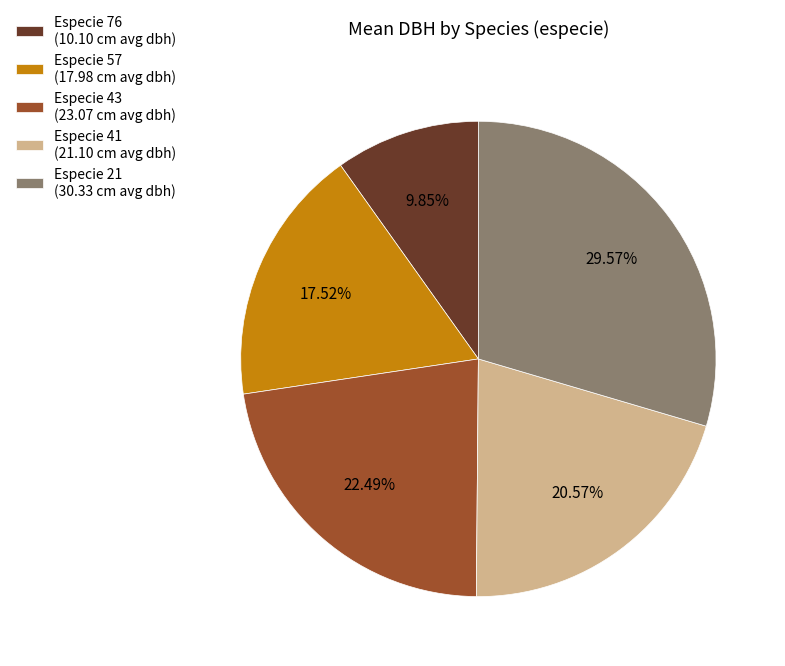

To the nearest percent, what is the average slice percentage?

20%